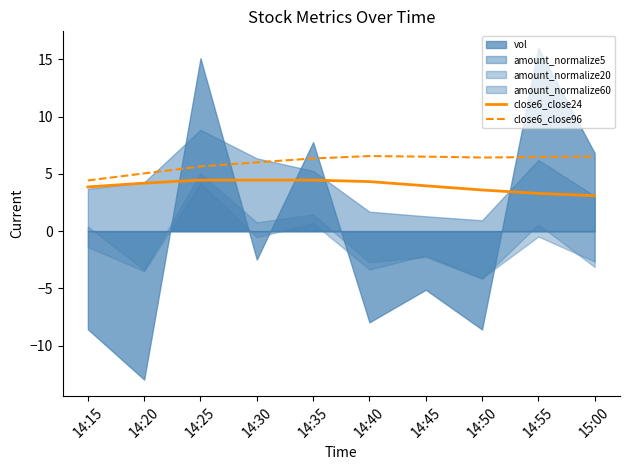

What is the minimum value for close6_close24?

3.1